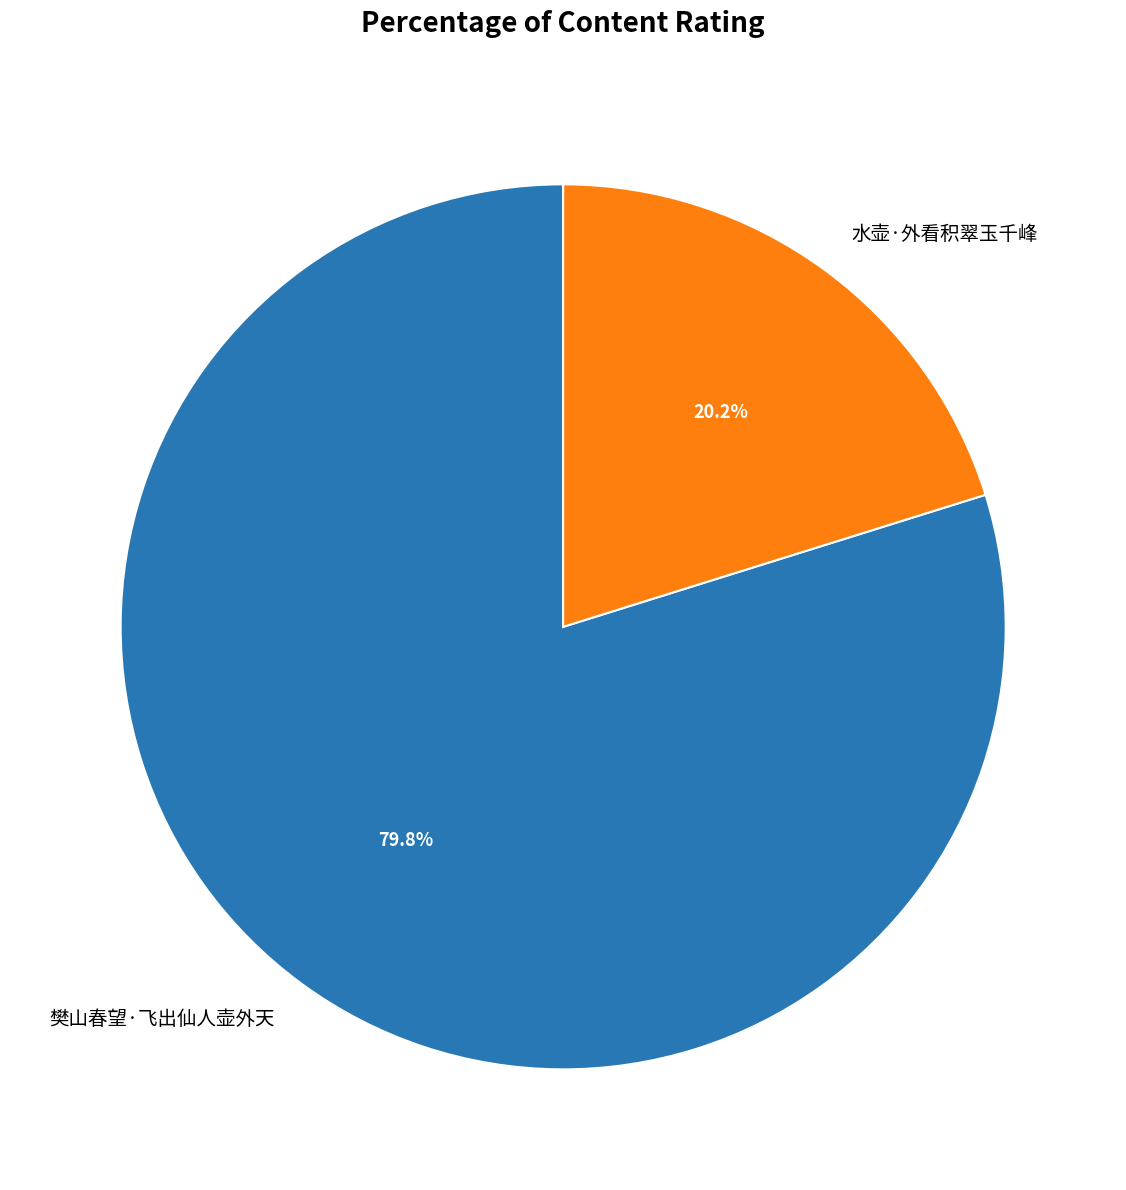

Between 水壶·外看积翠玉千峰 and 樊山春望·飞出仙人壶外天, which is larger?

樊山春望·飞出仙人壶外天